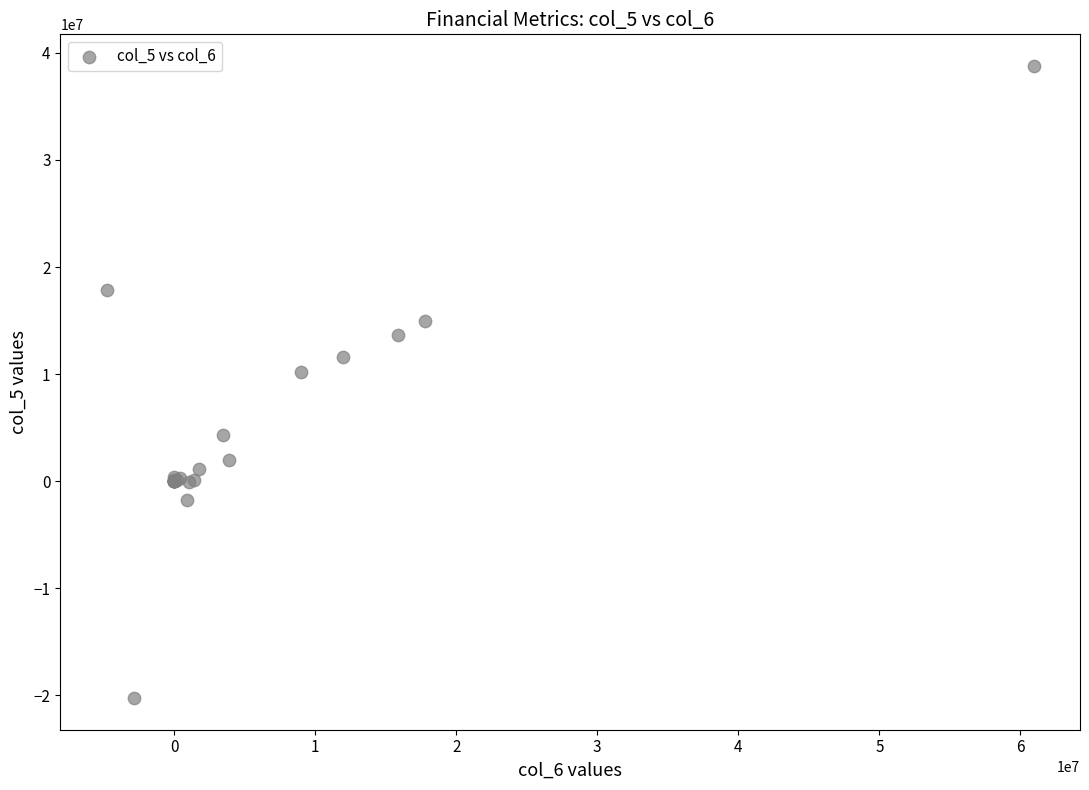

What Y value in the scatter plot is closest to 9256500?

10216000